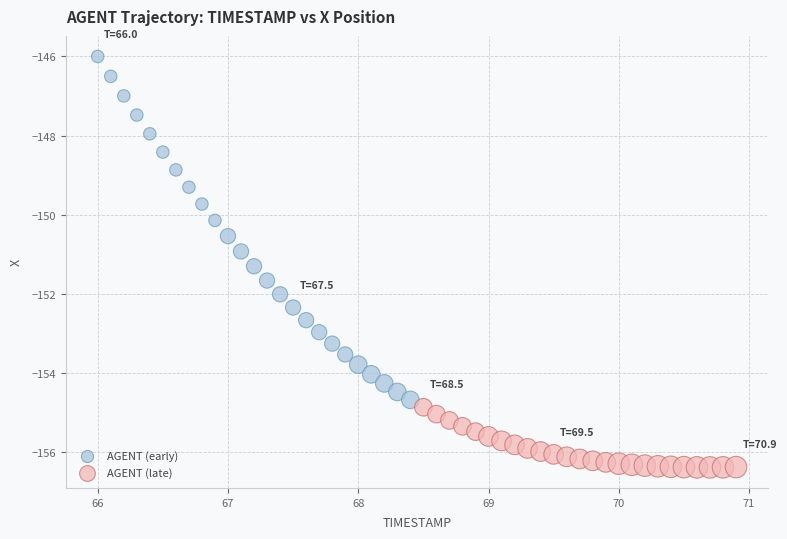

Which series reaches the maximum Y coordinate?

AGENT (early)